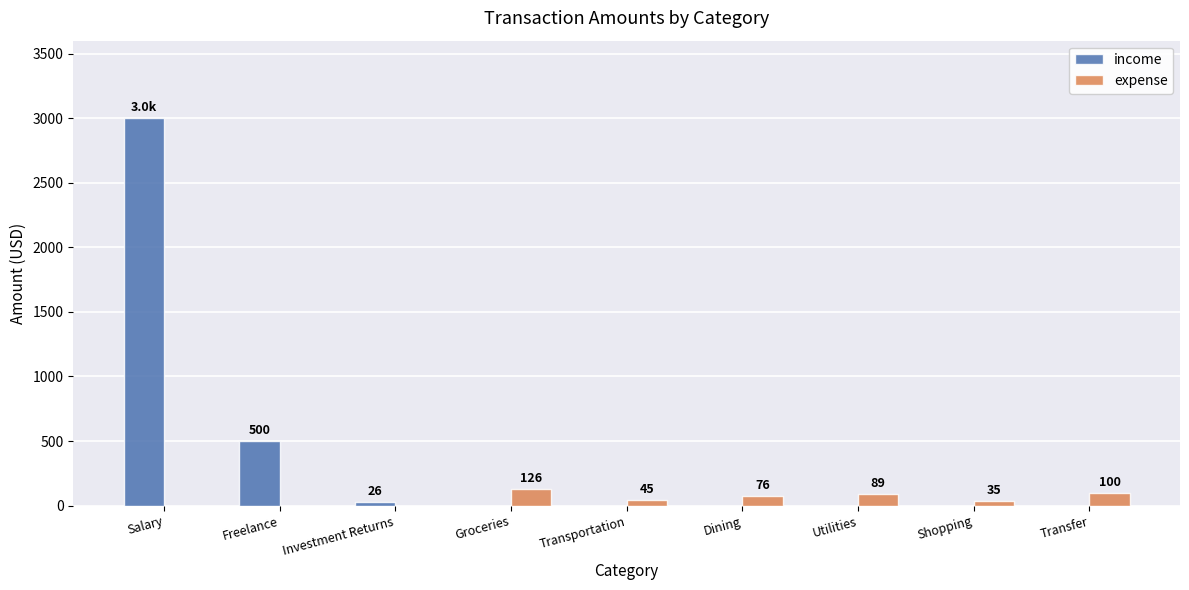

Is it true that income equals 0.0 at Groceries?

True